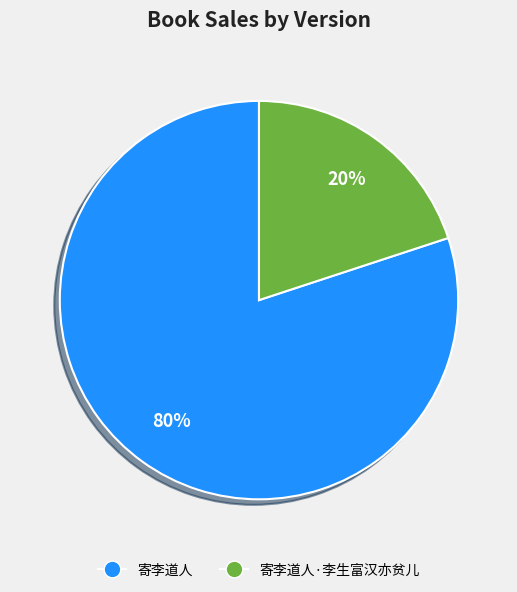

Is there a majority slice in this chart?

Yes